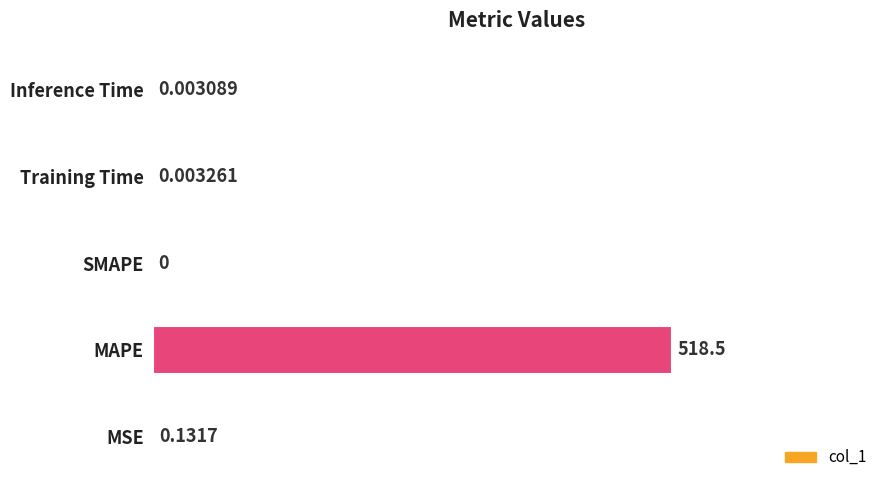

At which category does the chart reach its peak across all series?

MAPE